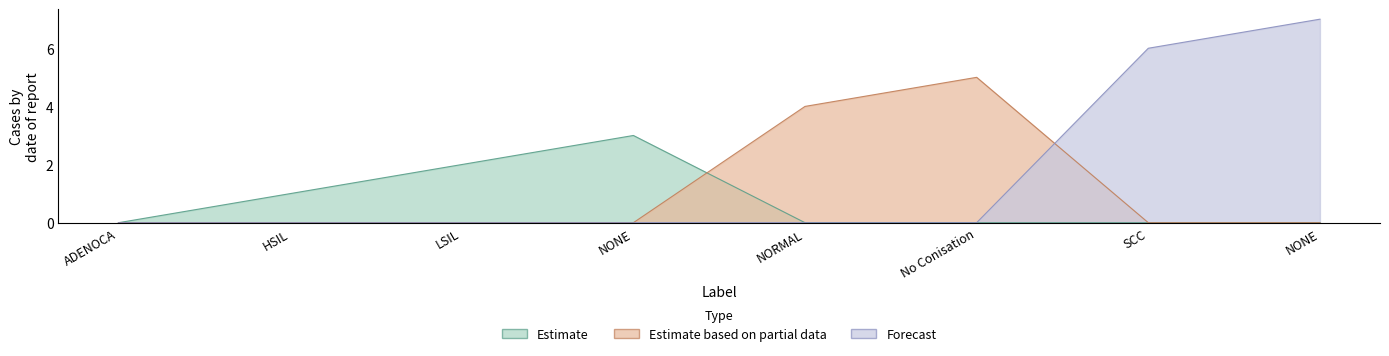

How many values in the Forecast series exceed 0?

2